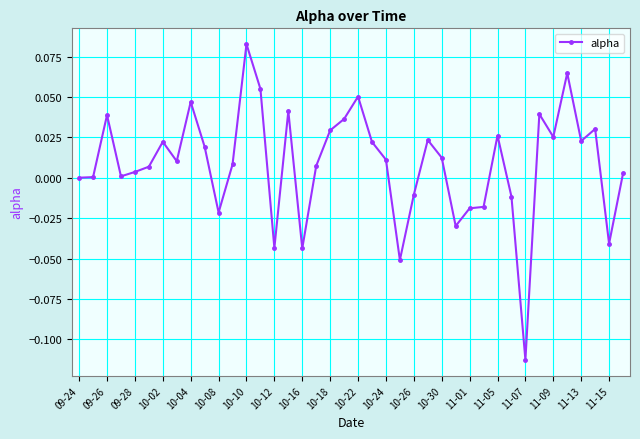

True or false: there are more than 1 points higher than both neighbors.

True